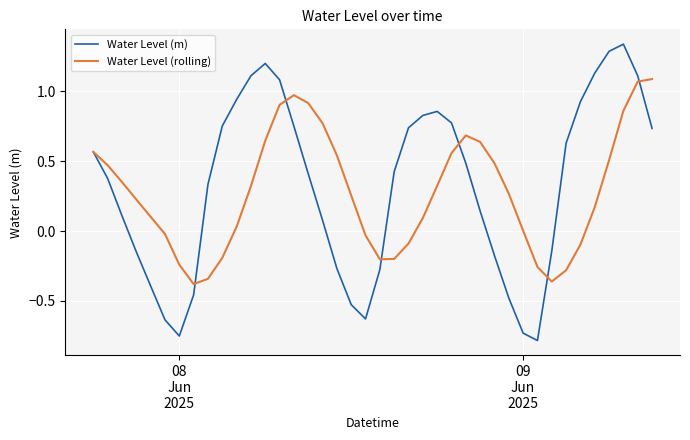

List the series in order of their peak value, highest first.

Water Level (m), Water Level (rolling)